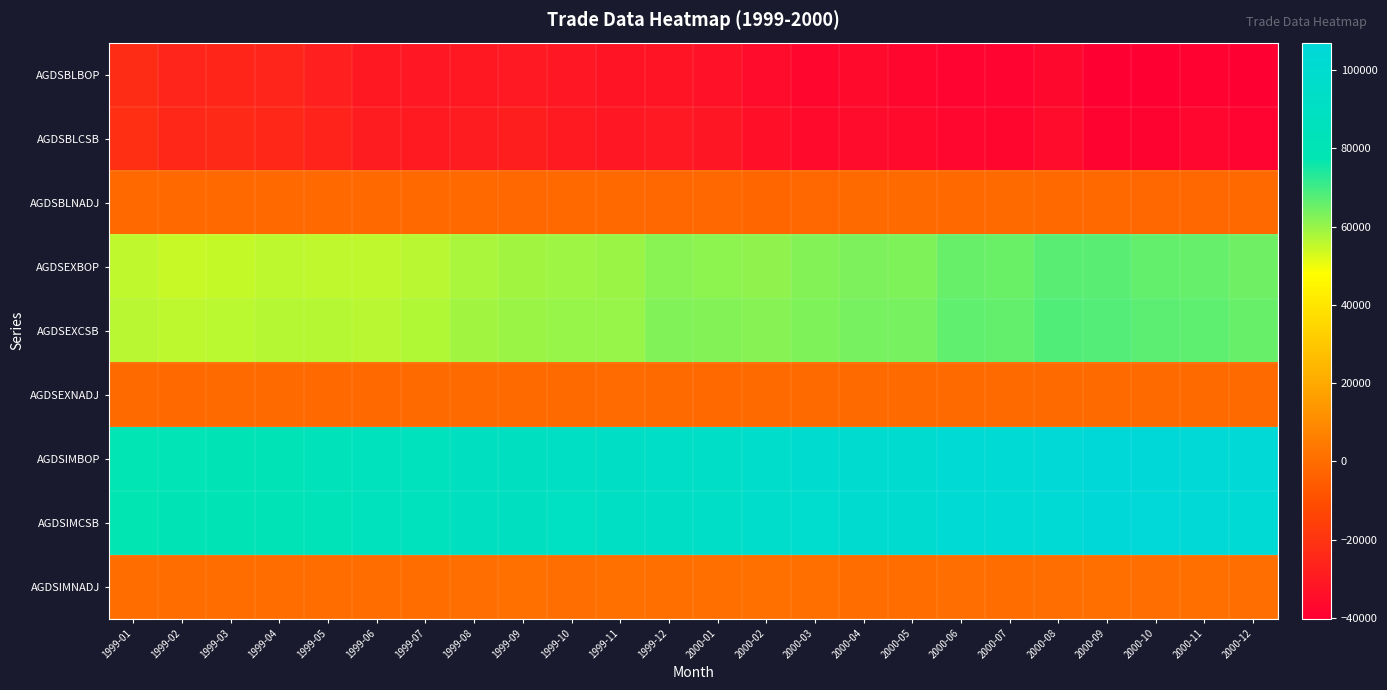

At 1999-07, list the series in order from largest to smallest.

AGDSIMBOP, AGDSIMCSB, AGDSEXCSB, AGDSEXBOP, AGDSIMNADJ, AGDSEXNADJ, AGDSBLNADJ, AGDSBLCSB, AGDSBLBOP